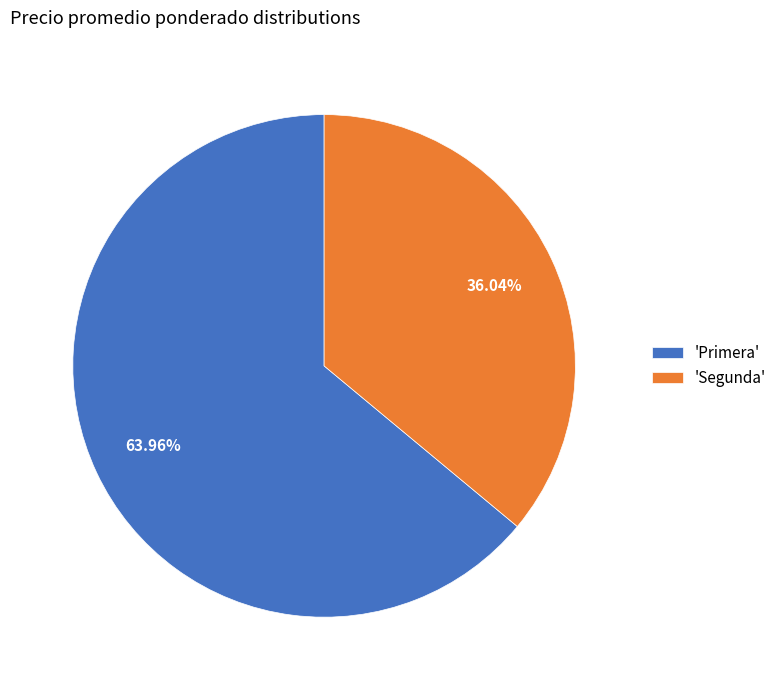

Is there a majority slice in this chart?

Yes